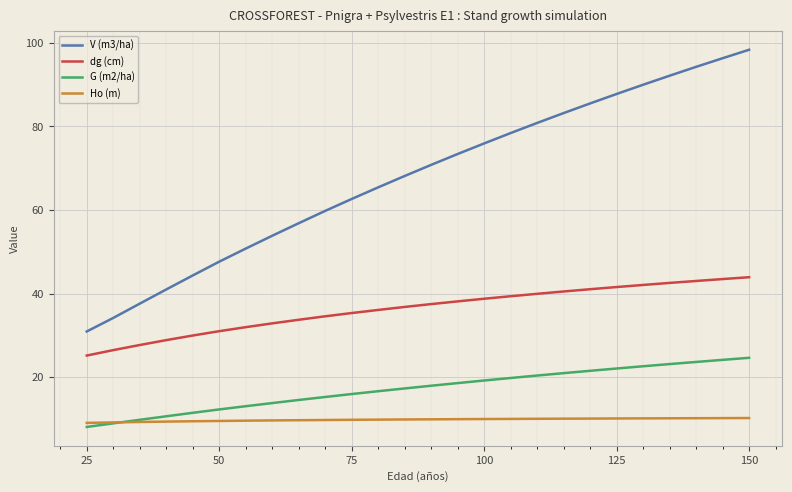

What is the average value of the Ho (m) series?

9.8